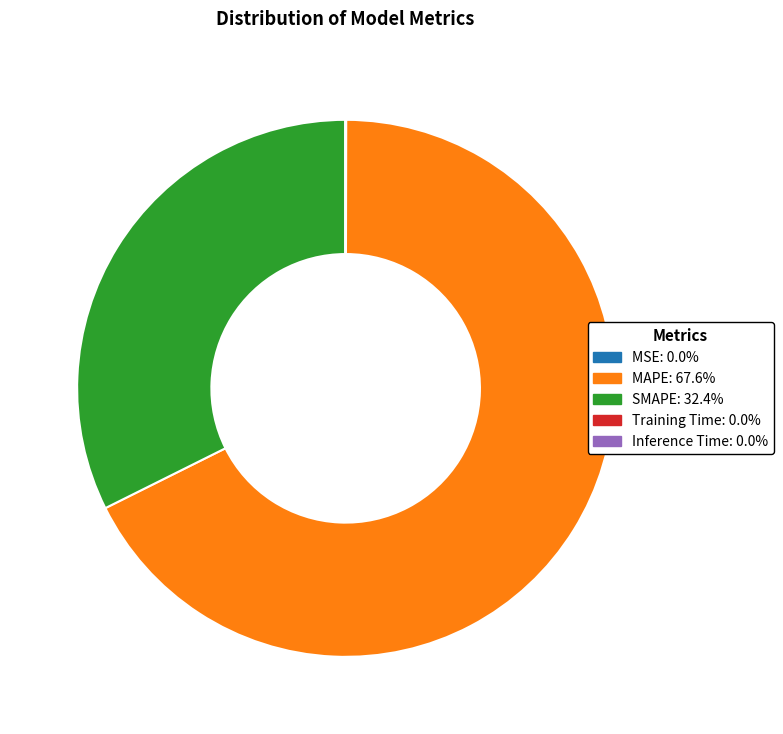

Does MAPE: 67.6% account for over 50% of the chart?

Yes